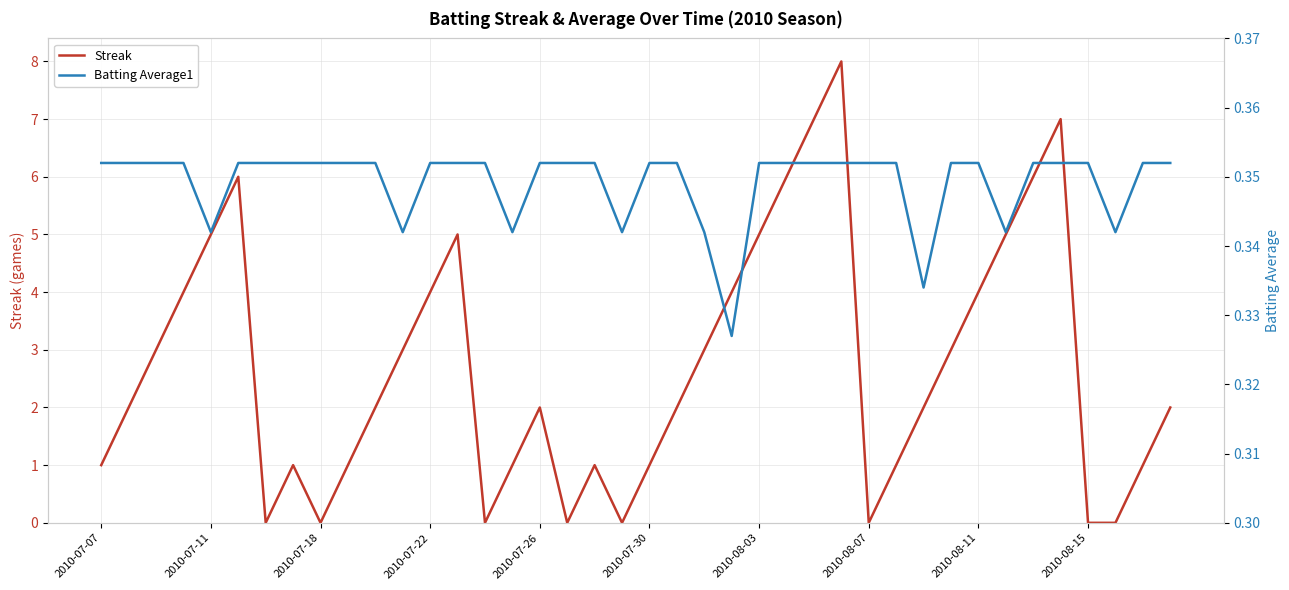

What is the greatest value displayed?

8.0